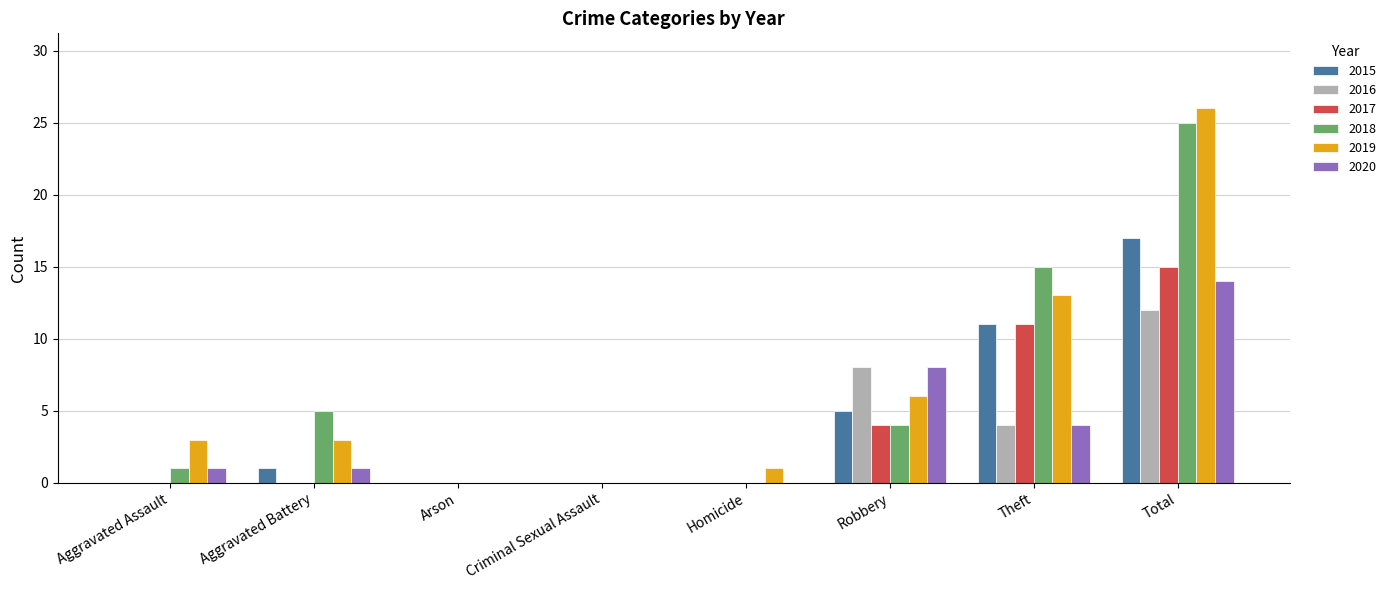

The value of 2019 at Criminal Sexual Assault is 11. True or false?

False